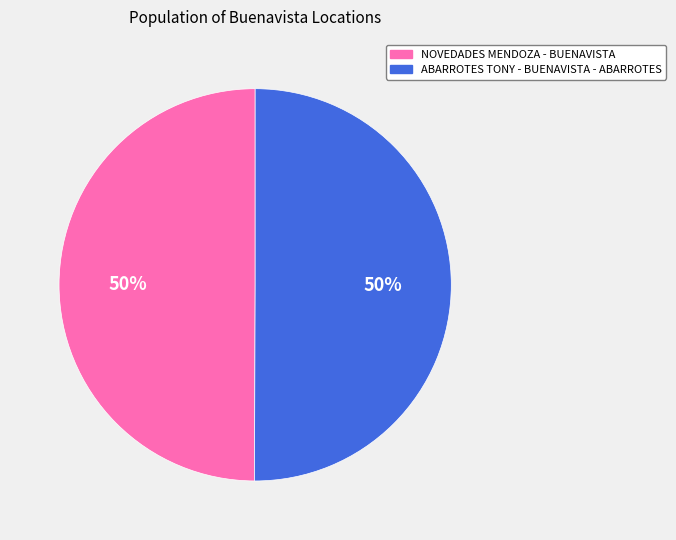

Is the sum of ABARROTES TONY - BUENAVISTA - ABARROTES and NOVEDADES MENDOZA - BUENAVISTA greater than half?

Yes